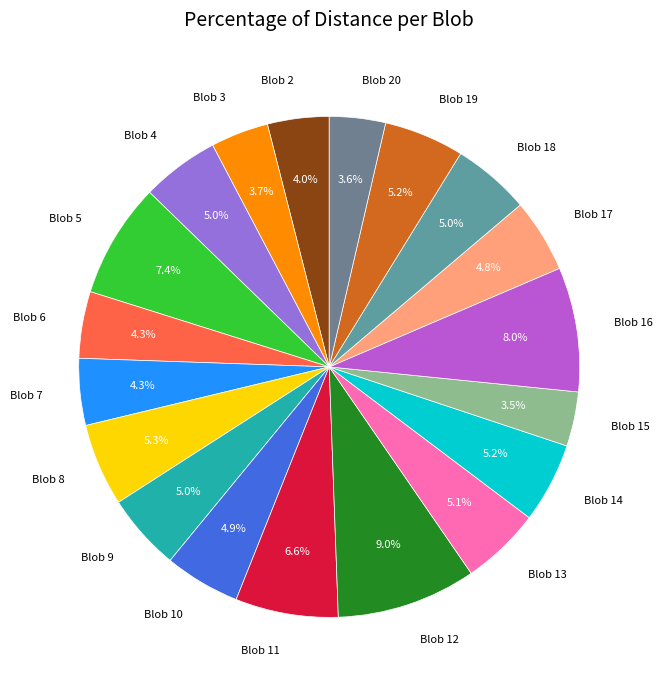

Approximately how many times larger is the value at Blob 11 compared to Blob 7?

1.5